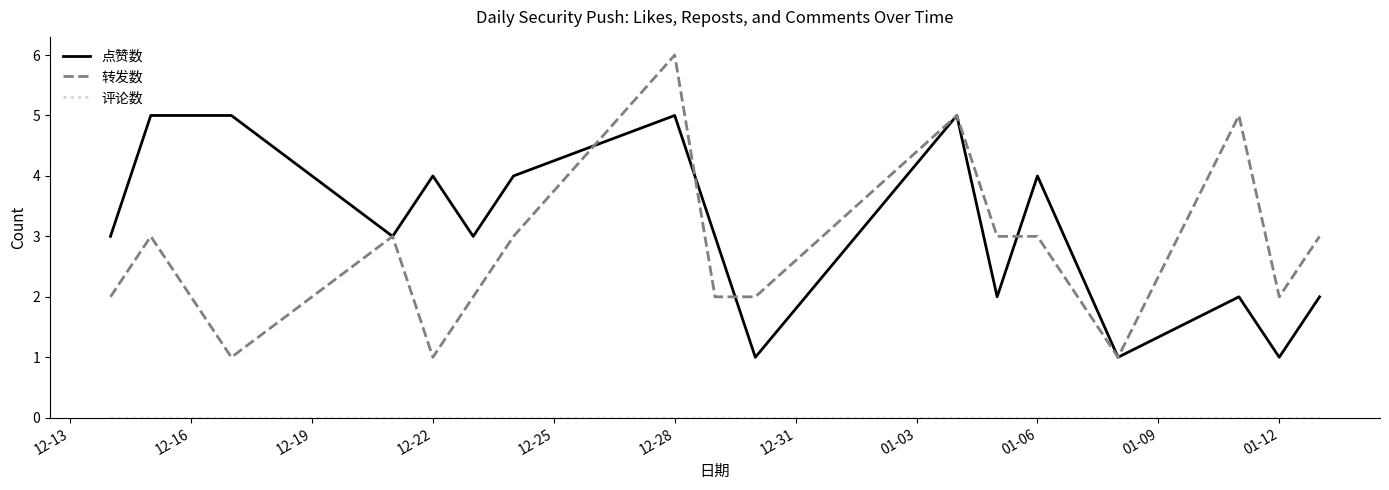

Which series has the largest range (max minus min)?

转发数